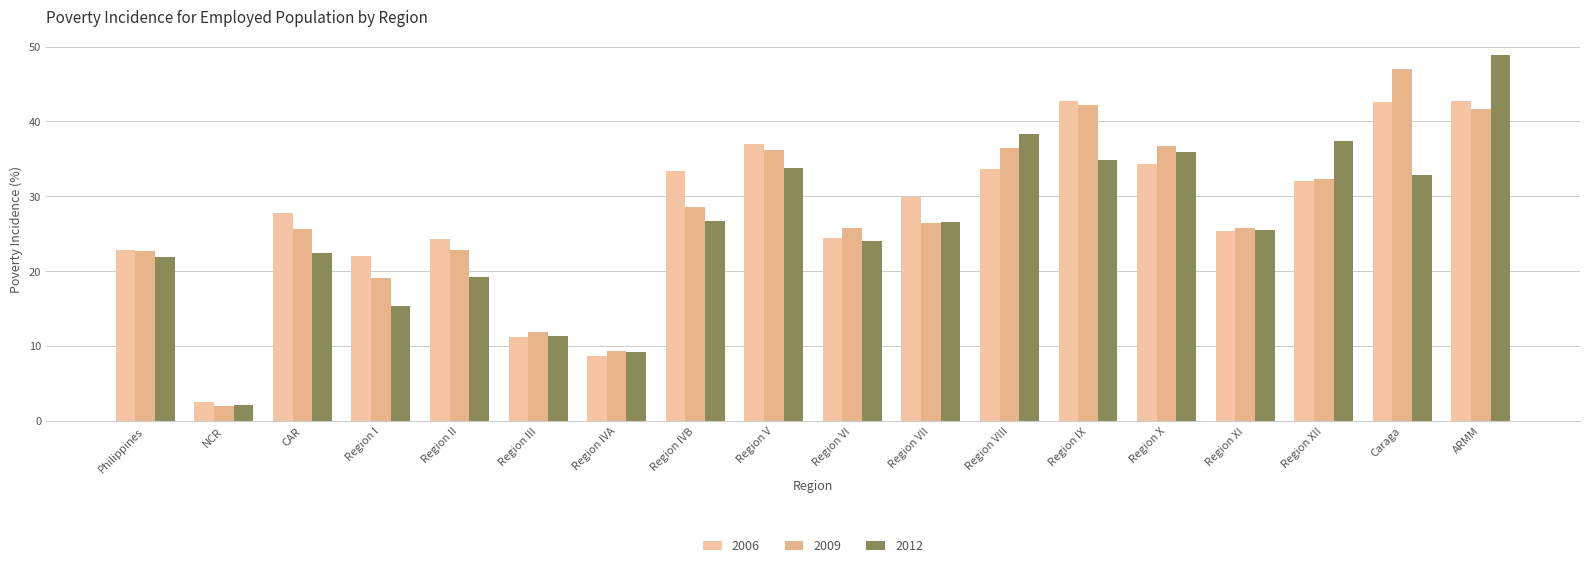

What is the label of the 12th bar from the right?

Region IVA